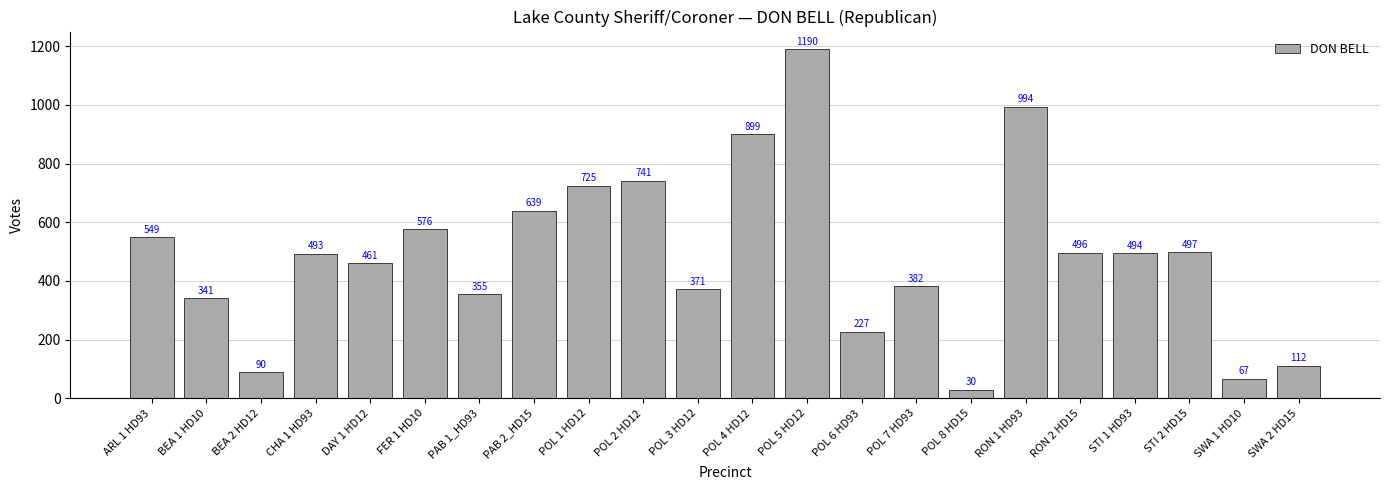

Rank the categories by value from highest to lowest.

POL 5 HD12, RON 1 HD93, POL 4 HD12, POL 2 HD12, POL 1 HD12, PAB 2_HD15, FER 1 HD10, ARL 1 HD93, STI 2 HD15, RON 2 HD15, STI 1 HD93, CHA 1 HD93, DAY 1 HD12, POL 7 HD93, POL 3 HD12, PAB 1_HD93, BEA 1 HD10, POL 6 HD93, SWA 2 HD15, BEA 2 HD12, SWA 1 HD10, POL 8 HD15